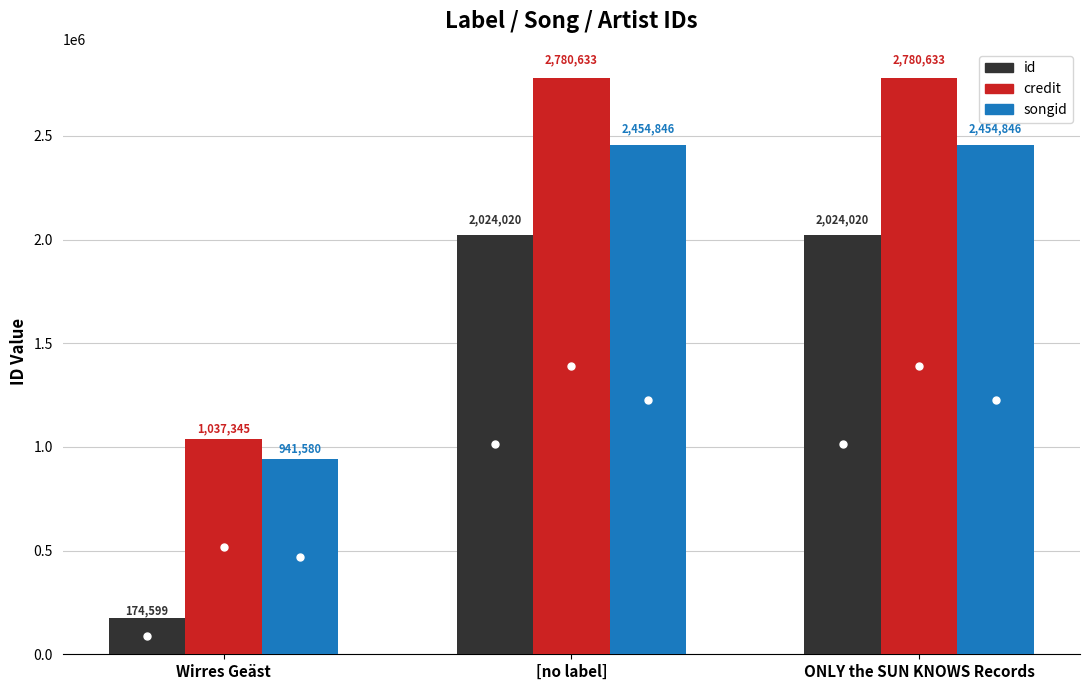

What is the label of the 3rd bar from the right?

Wirres Geäst